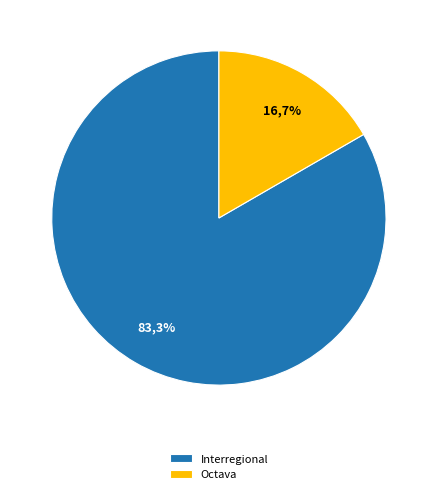

The Interregional slice represents 83% of the pie. True or false?

True